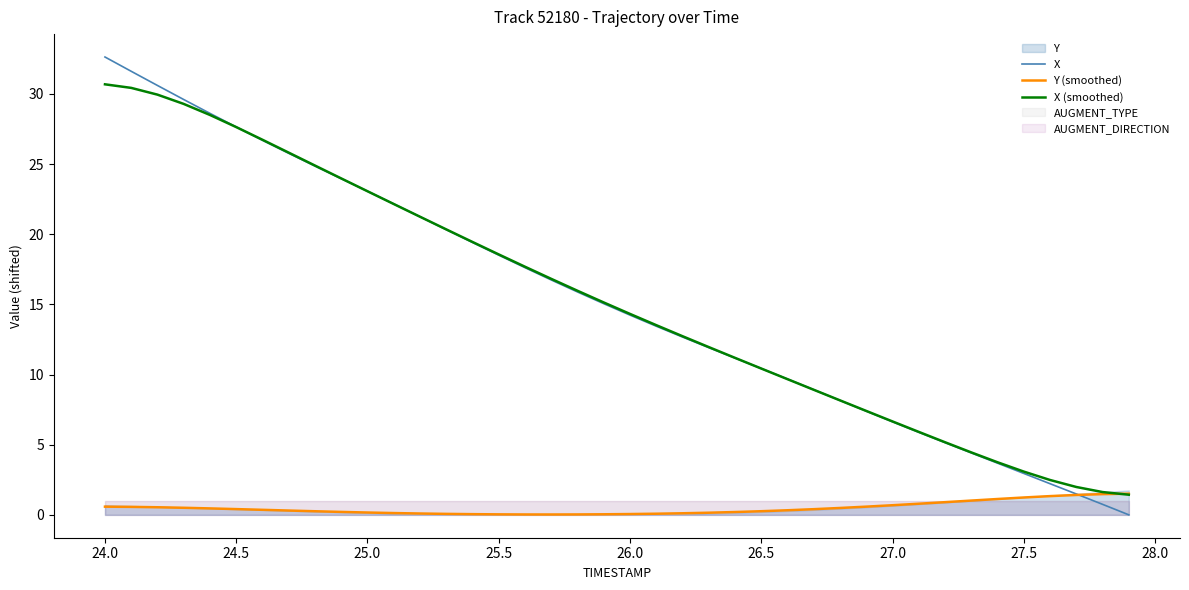

What is the maximum value for X (smoothed)?

30.7